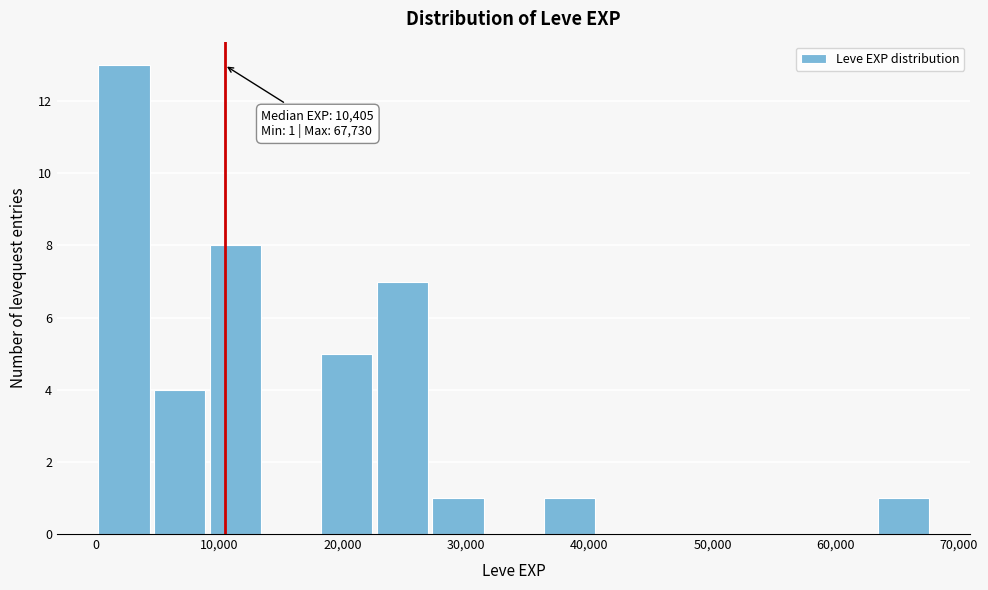

Over which range of the x-axis is the bar tallest?

0 to 5000